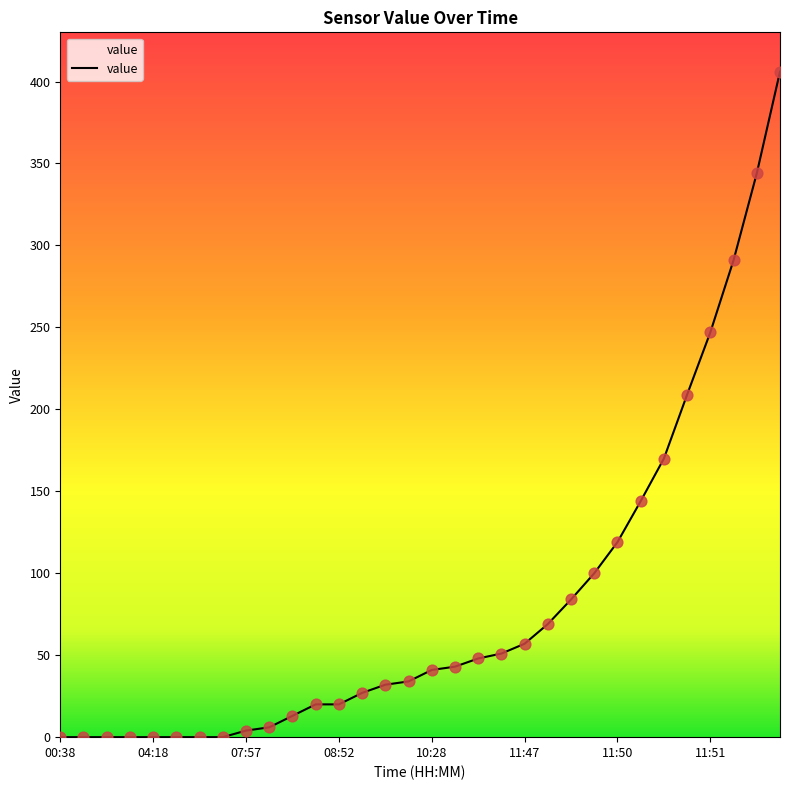

What is the greatest value displayed?

406